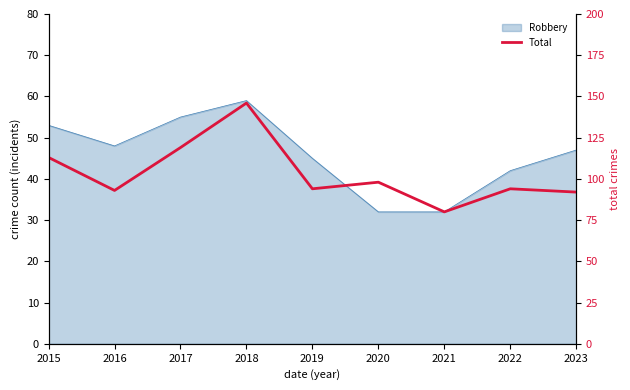

How many interior local peaks (higher than both neighbors) does the data have?

3